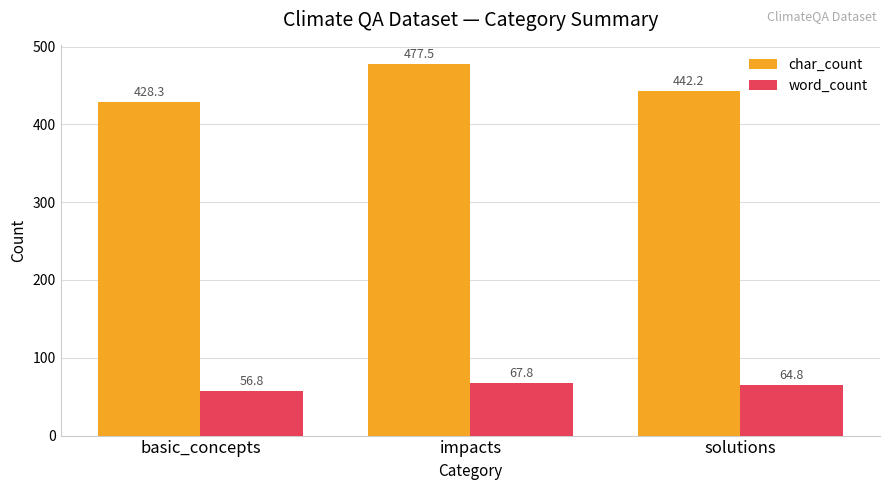

The value of word_count at basic_concepts is 81.2. True or false?

False